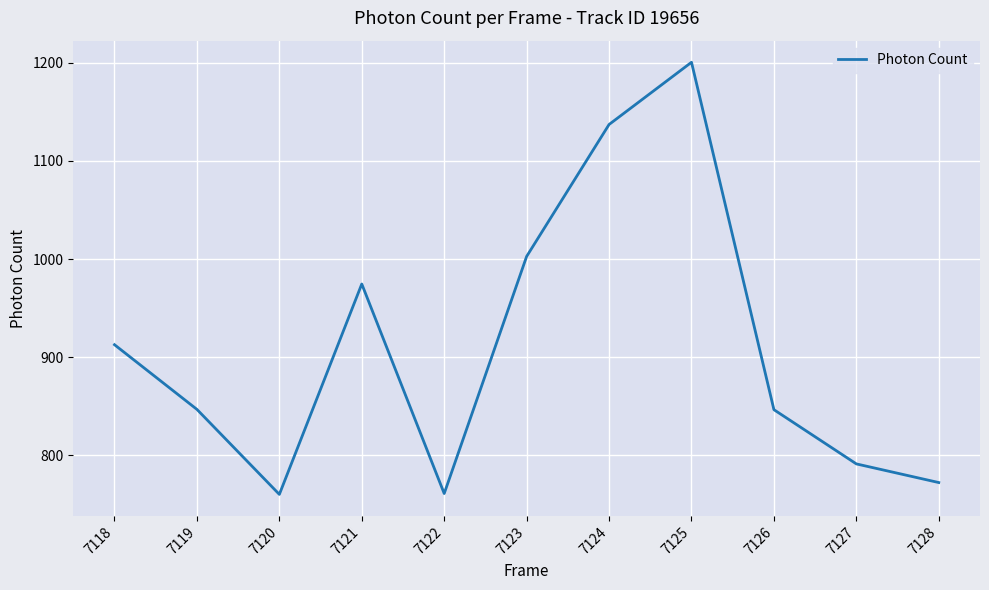

What is the sum of the values at 7119 and 7120?

1607.1